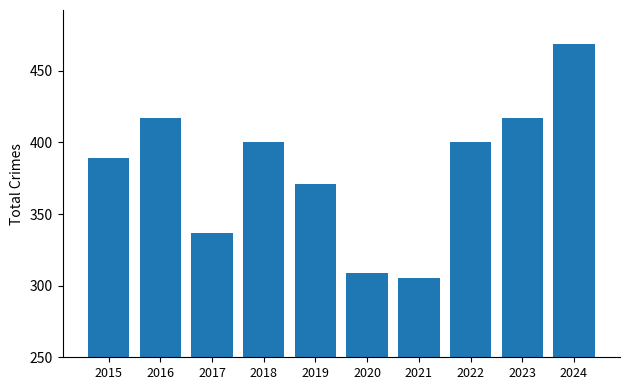

What is the difference between the second highest and second lowest values?

108